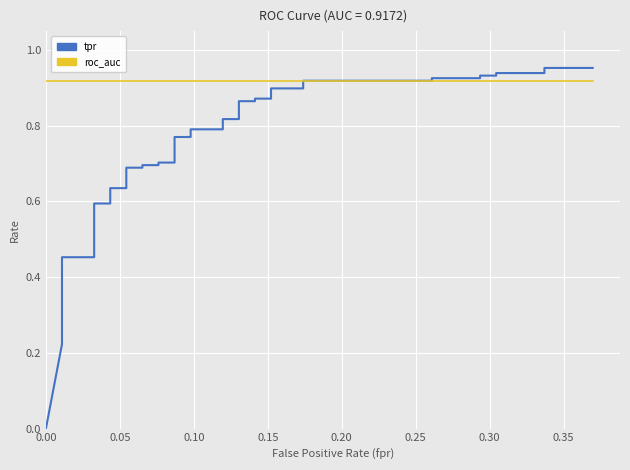

How many lines are shown in the chart?

2